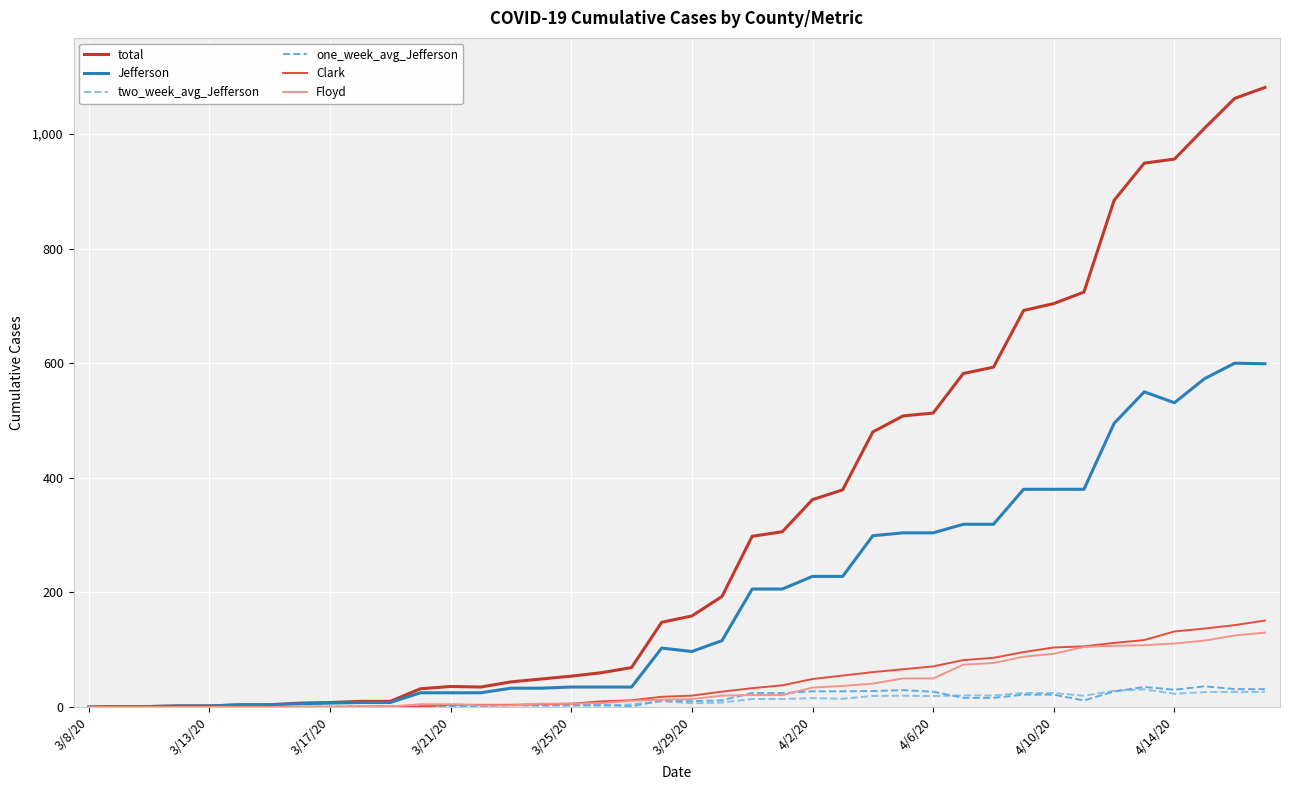

Which series has the largest total across all categories?

total